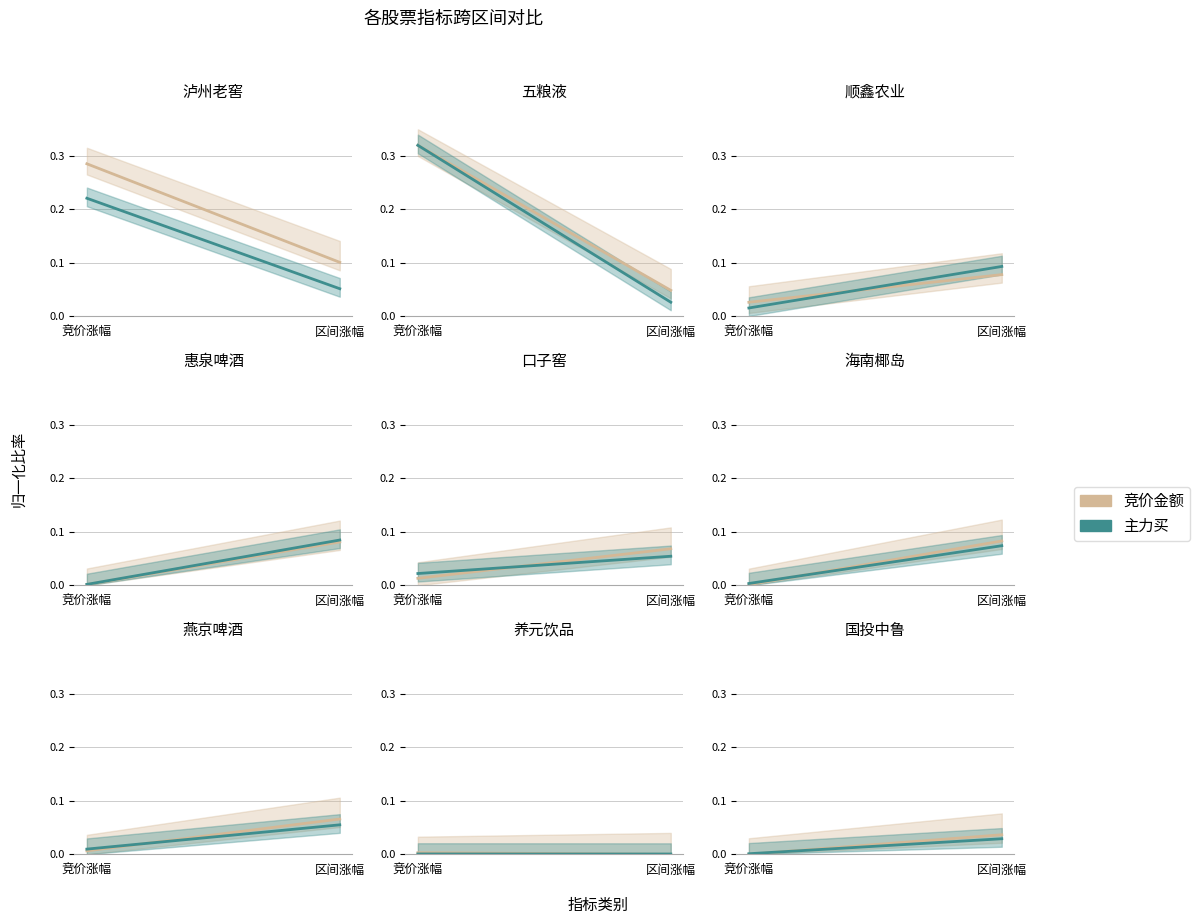

How many 竞价金额 values are between 0 and 1?

2